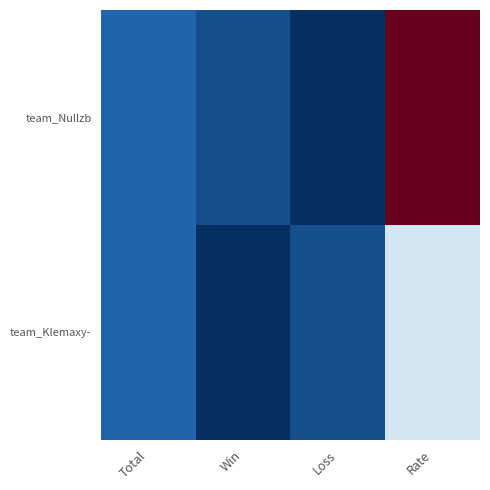

Which series changed the most between Total and Rate?

team_Nullzb